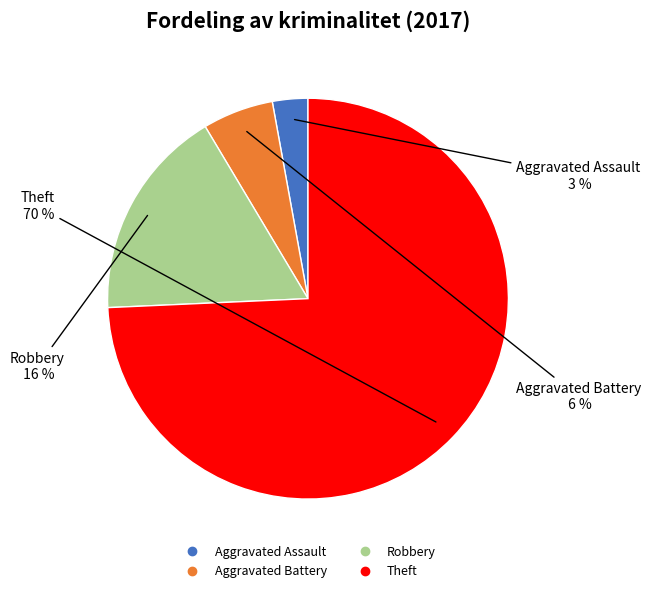

How many slices are in this pie chart?

4